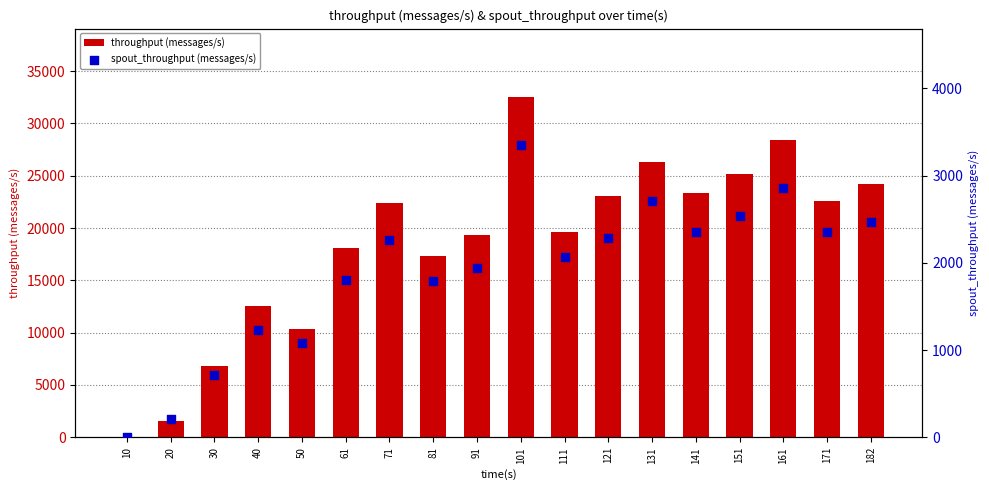

Is the value of spout_throughput (messages/s) at 101 greater than the value of throughput (messages/s) at 20?

Yes